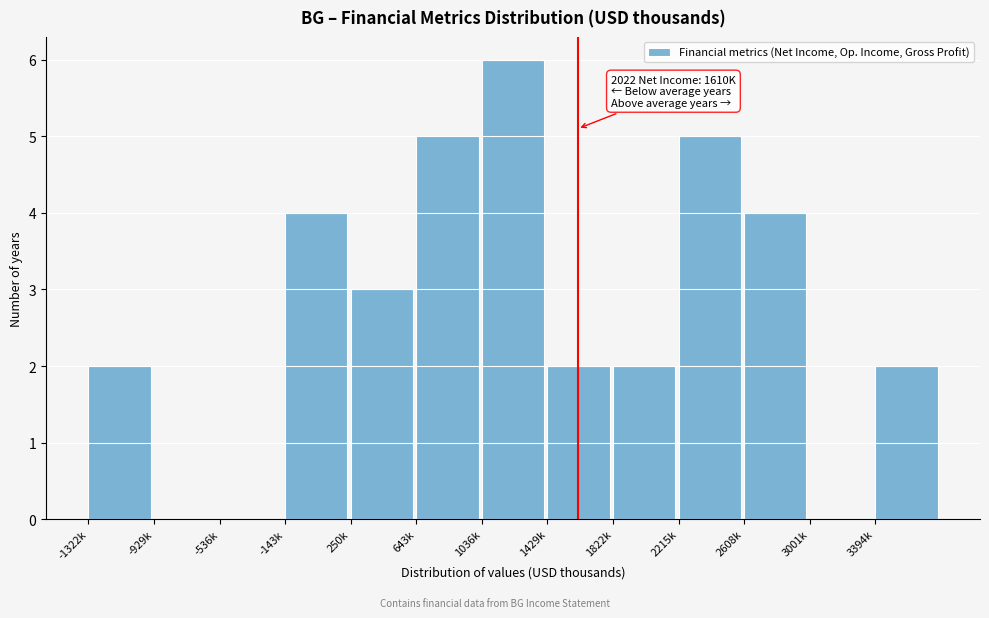

Reading left to right, transcribe all the data shown in this chart.

-1322k=2	-929k=0	-536k=0	-143k=4	250k=3	643k=5	1036k=6	1429k=2	1822k=2	2215k=5	2608k=4	3001k=0	3394k=2